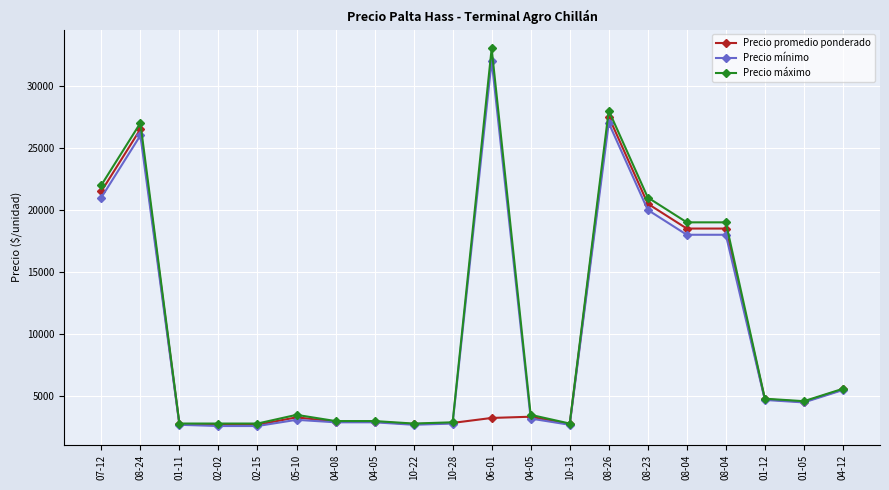

Count the number of data series in this chart.

3